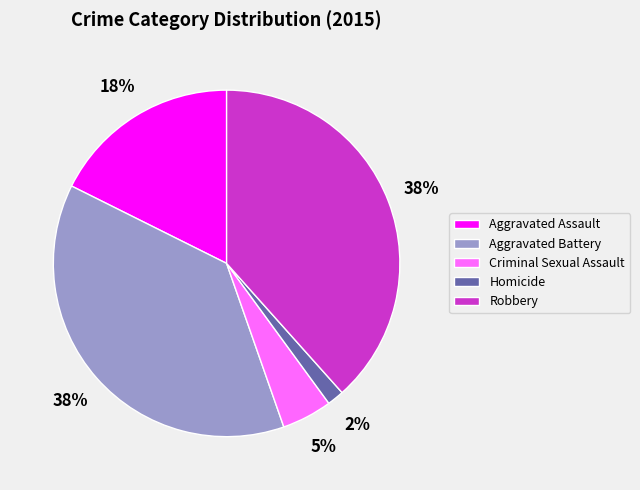

True or false: Robbery accounts for 38% of the total.

True